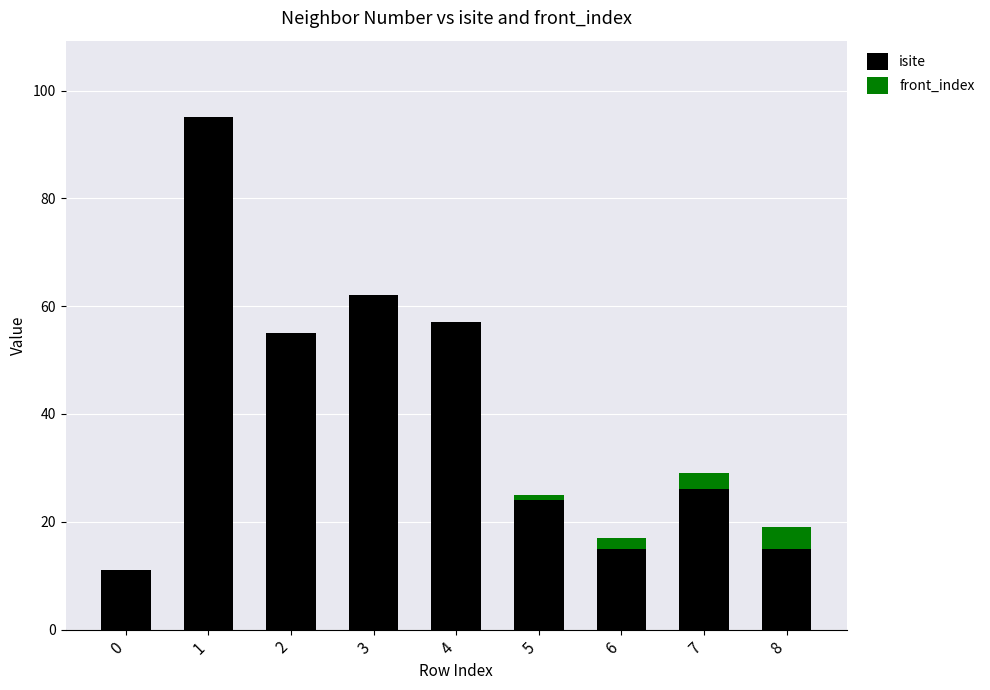

Reading right to left, list the values for the isite series.

8=15	7=26	6=15	5=24	4=57	3=62	2=55	1=95	0=11